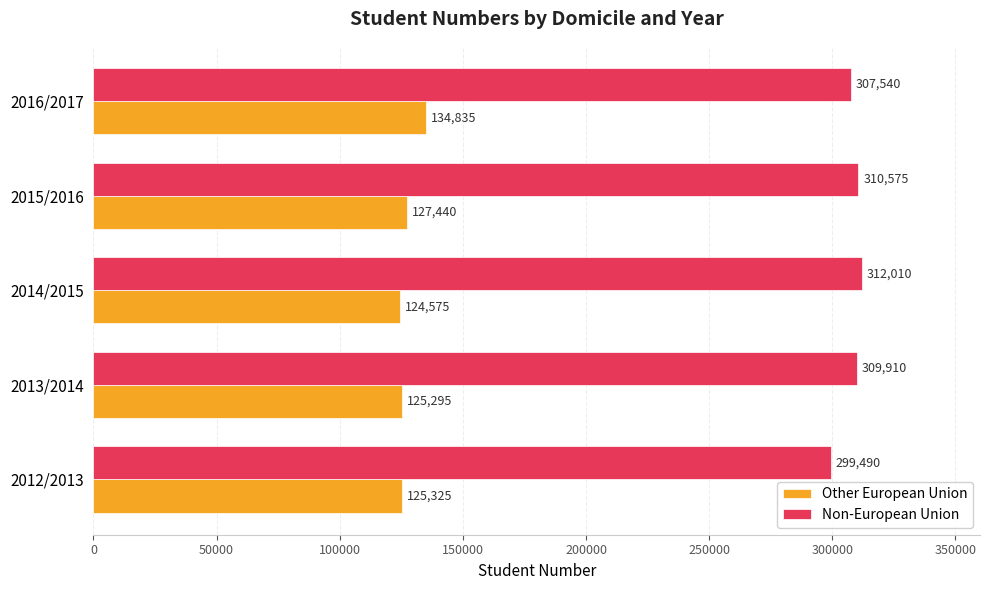

What is the lowest value of the Other European Union series?

124575